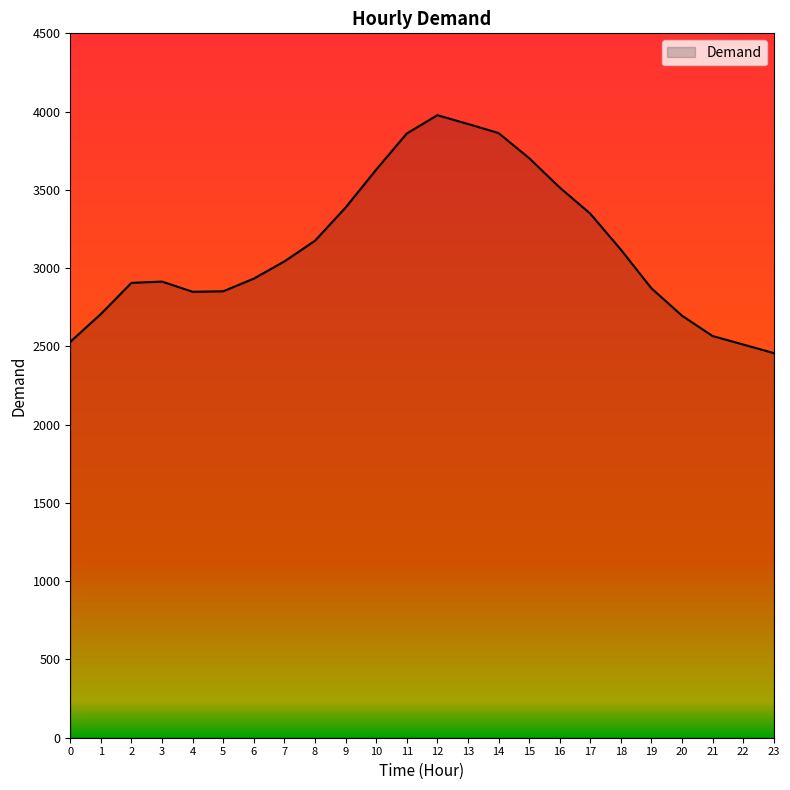

Read the value at 4.

2849